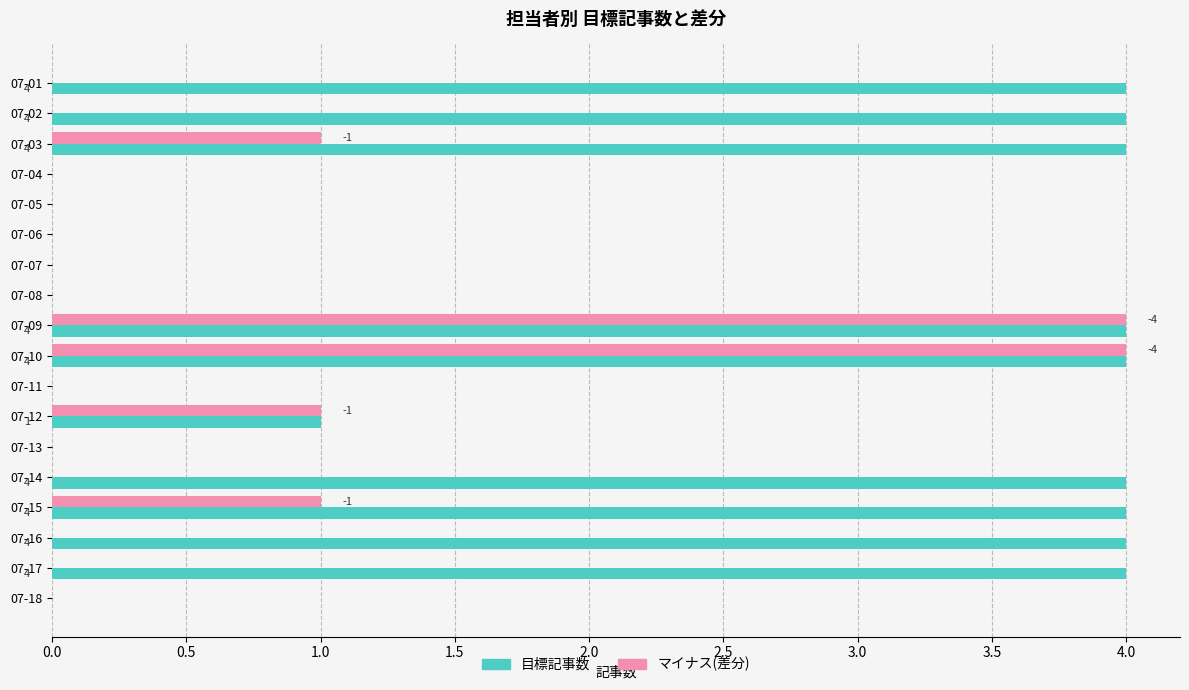

What is the maximum value shown in the chart?

4